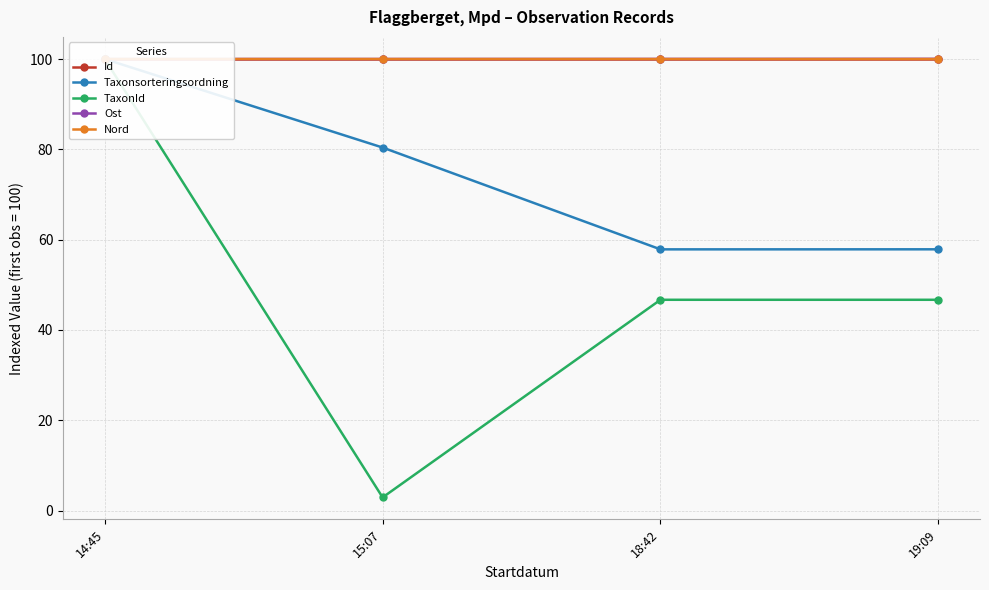

Between 18:42 and 19:09, which series saw the biggest shift?

Ost